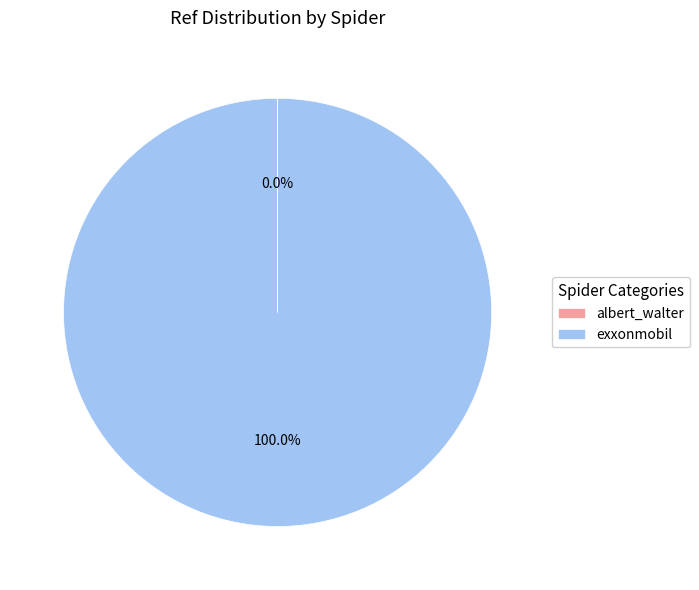

Which slice represents more than half of the pie?

exxonmobil